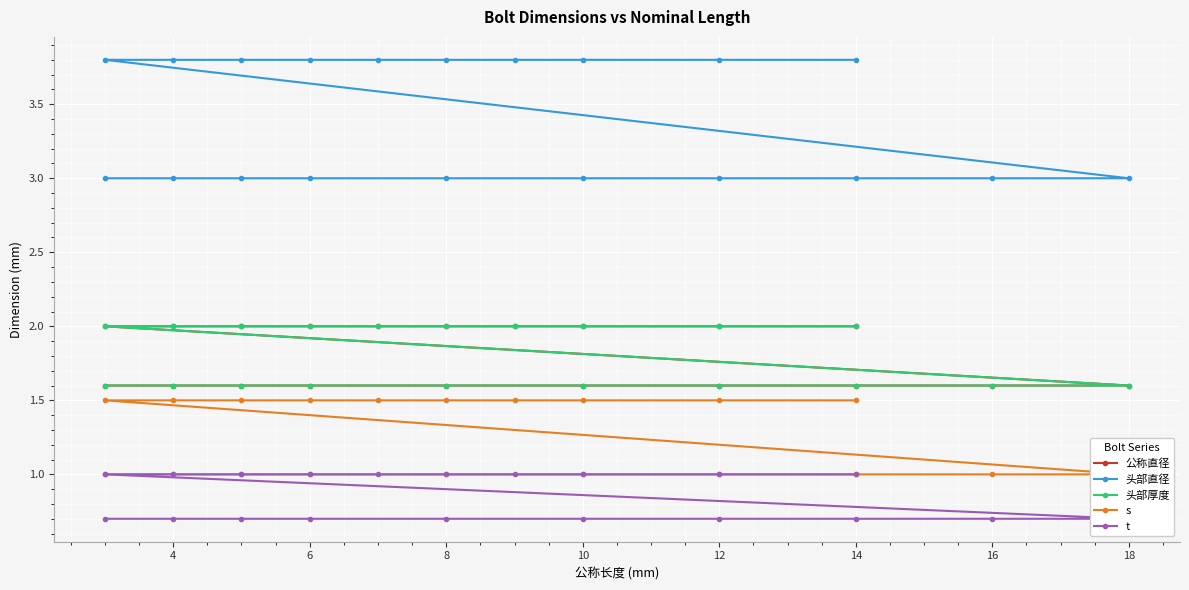

Is the value of 公称直径 at 20 greater than the value of 头部直径 at 2?

No